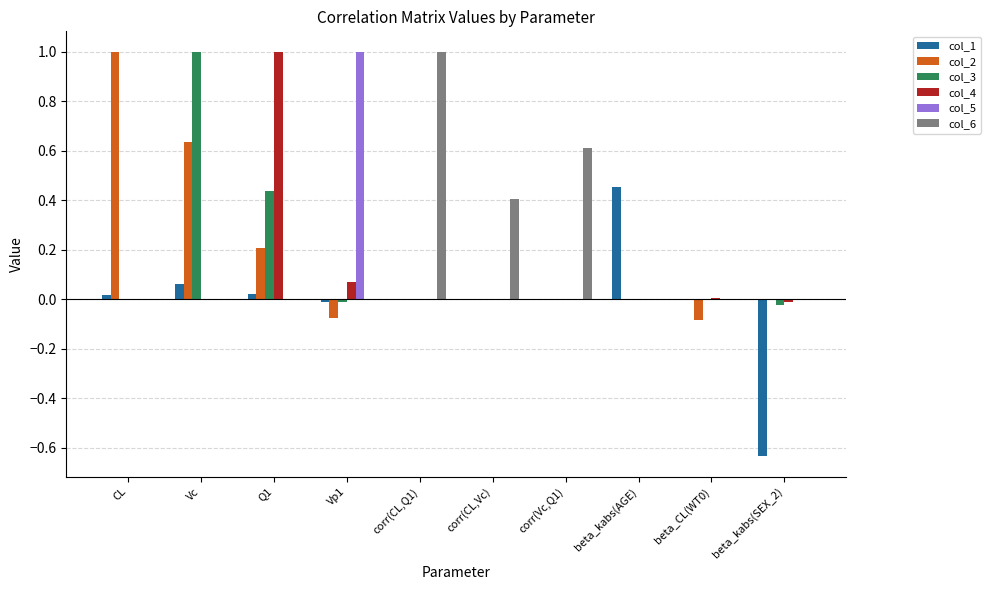

What are all the series names shown in the legend?

col_1, col_2, col_3, col_4, col_5, col_6